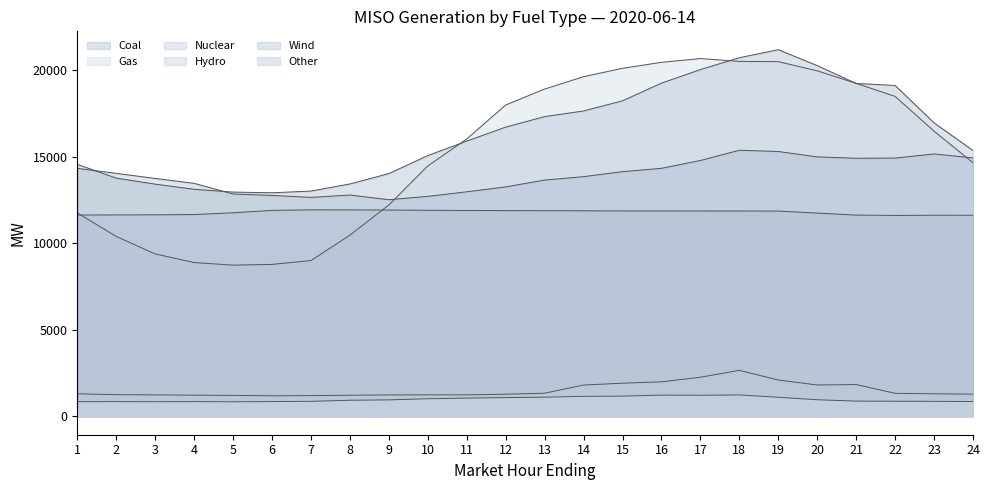

Rank the series by their maximum value, from highest to lowest.

Coal, Gas, Wind, Nuclear, Hydro, Other